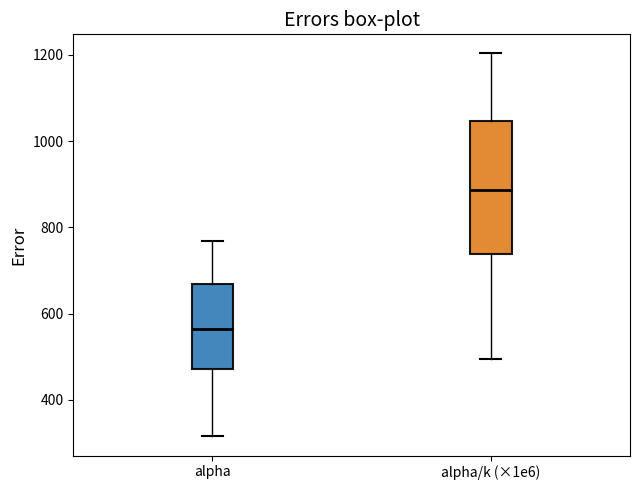

Where is the lower edge of the box for alpha/k (×1e6) on the y-axis? The values are not printed on the chart, so give them approximately, as read against the axis.

740